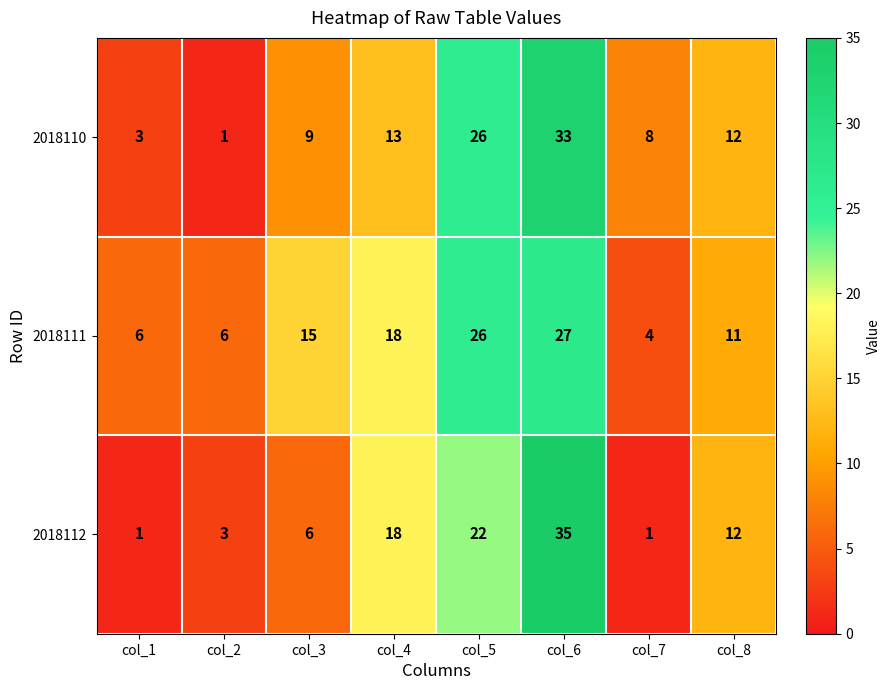

True or false: 2018111 has a value of 2 at col_2.

False